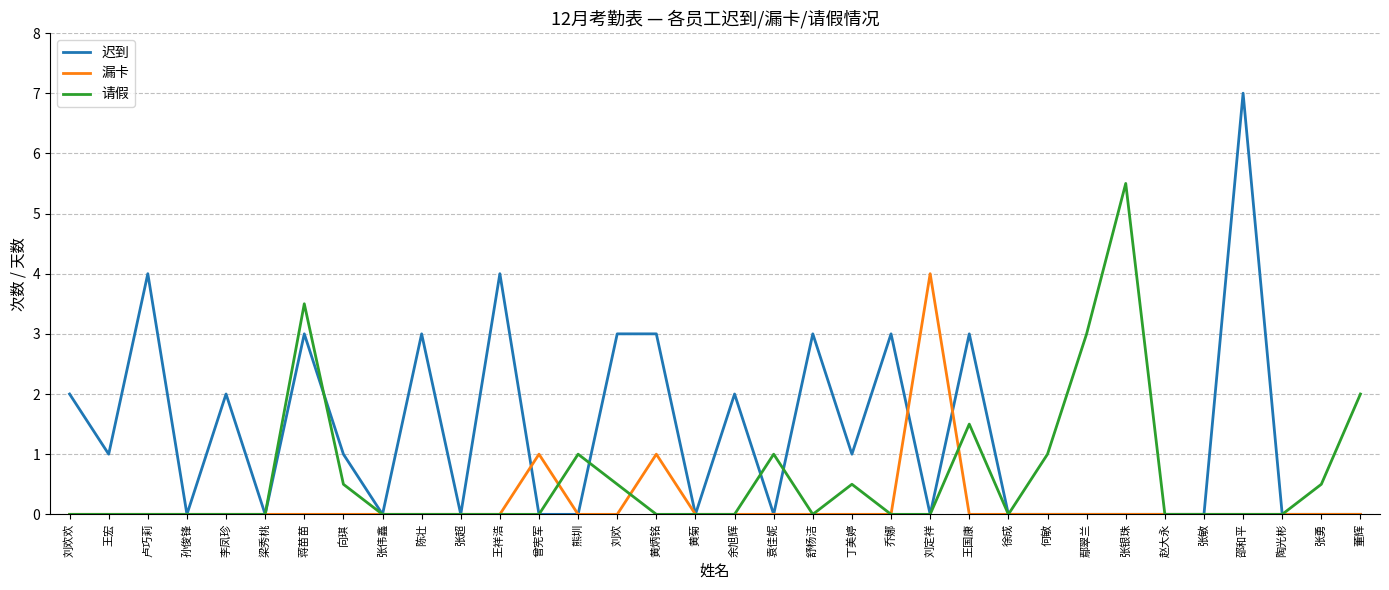

The value of 请假 at 刘欢 is 0.1. True or false?

False